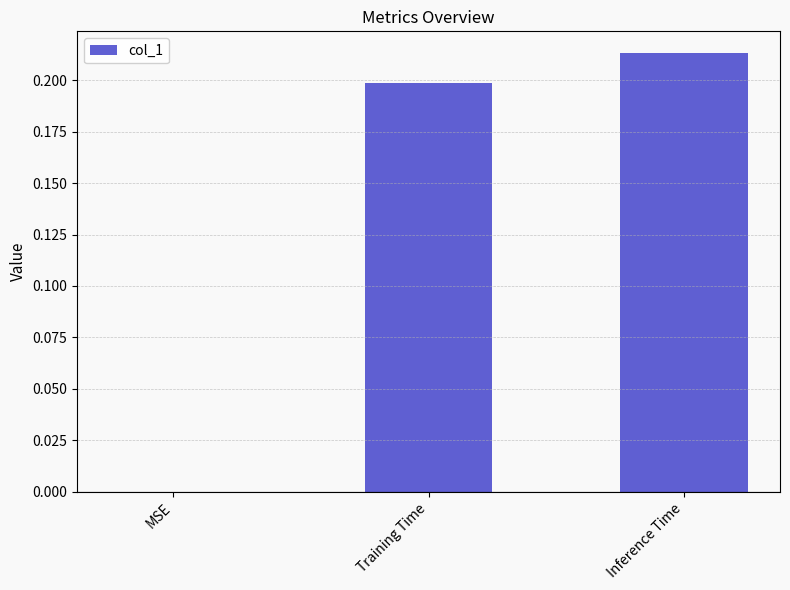

How many positive values are there?

2